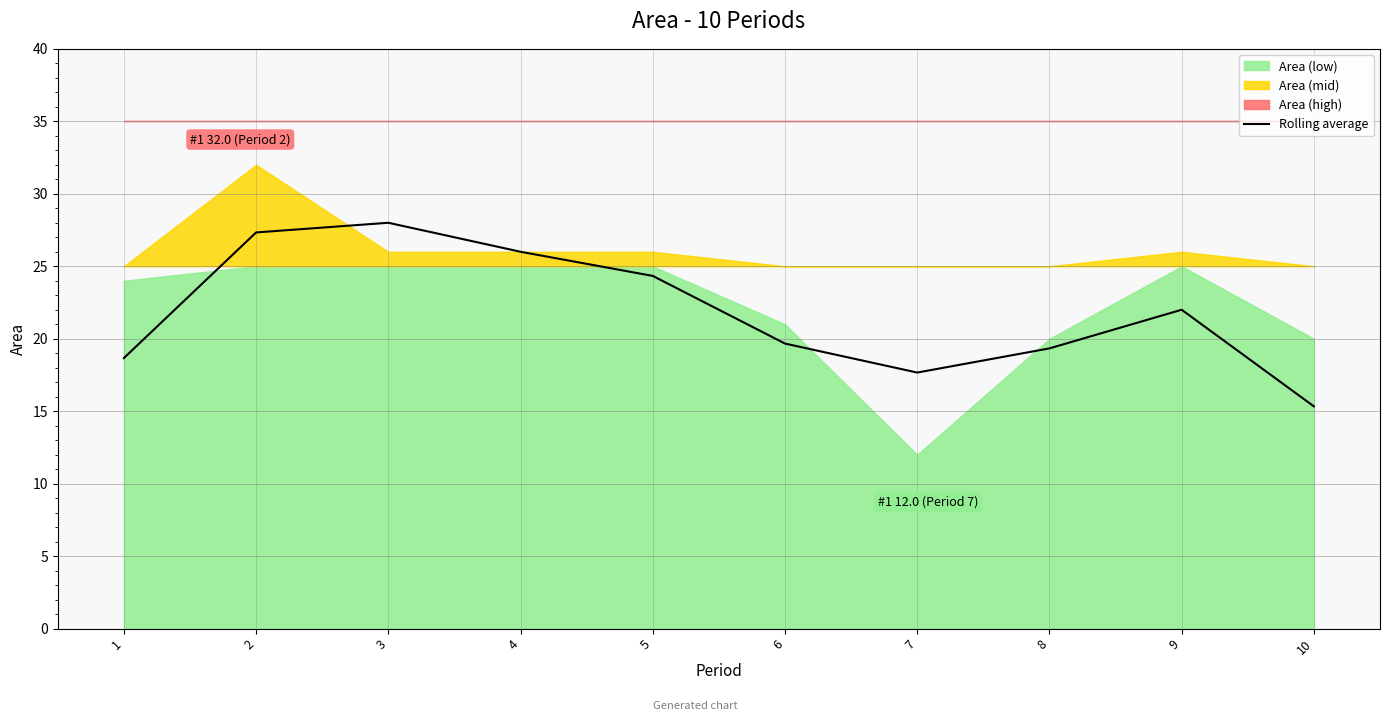

What is the sum of all values?

218.3